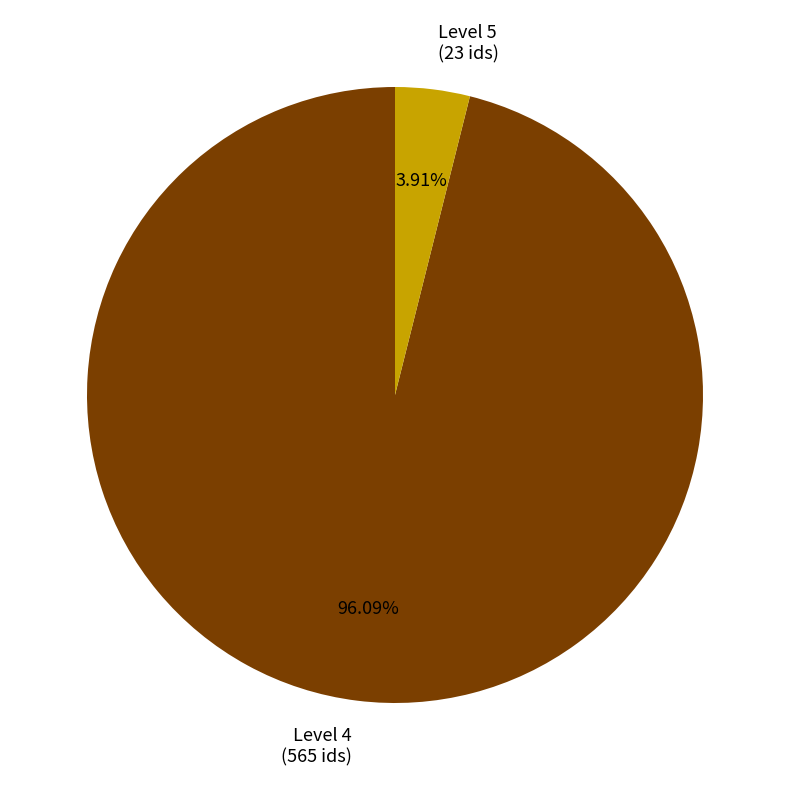

Which category accounts for the majority?

Level 4 (565 ids)